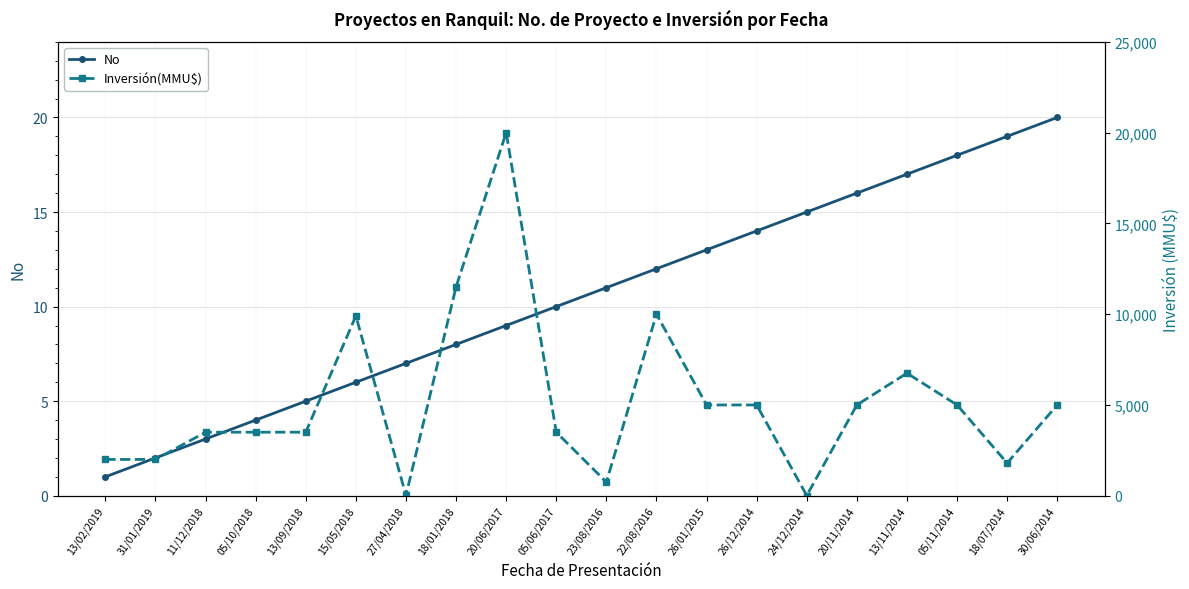

What are all the series names shown in the legend?

No, Inversión(MMU$)